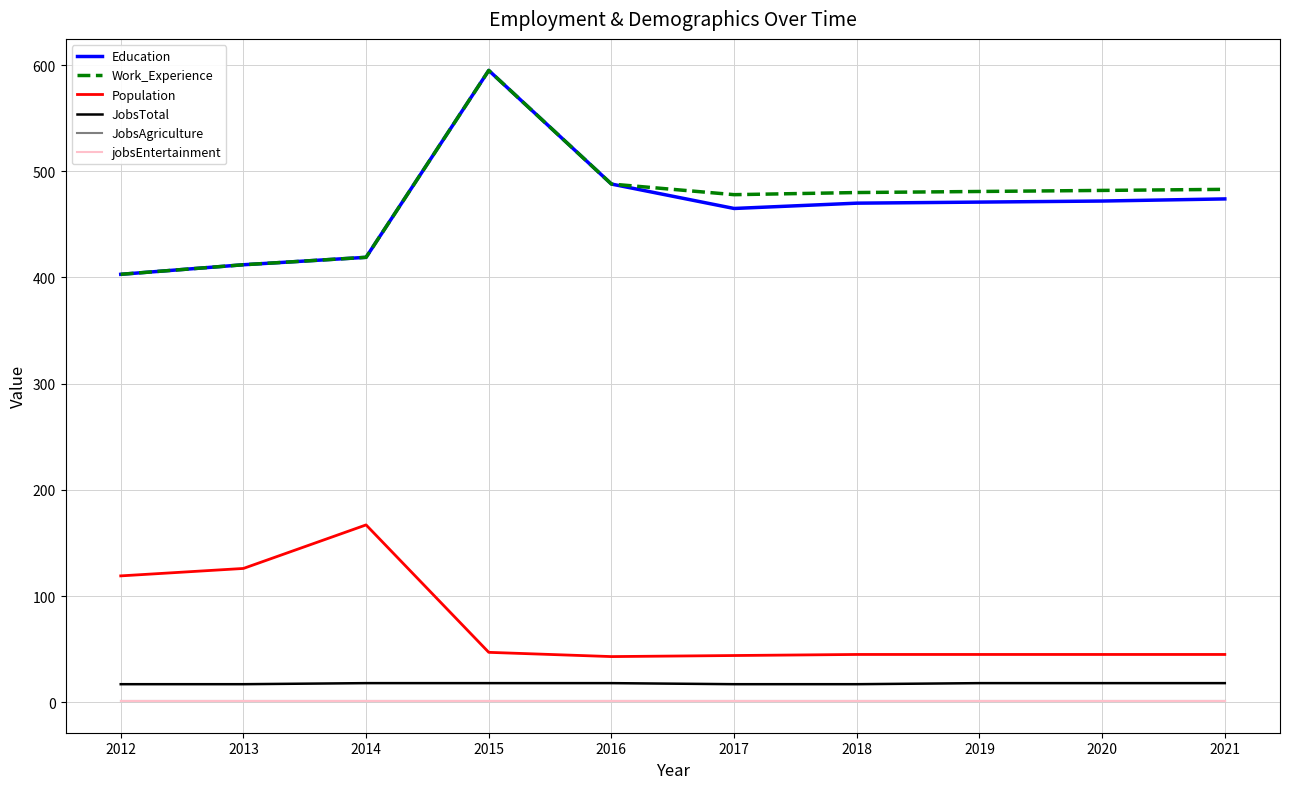

How many lines are shown in the chart?

6